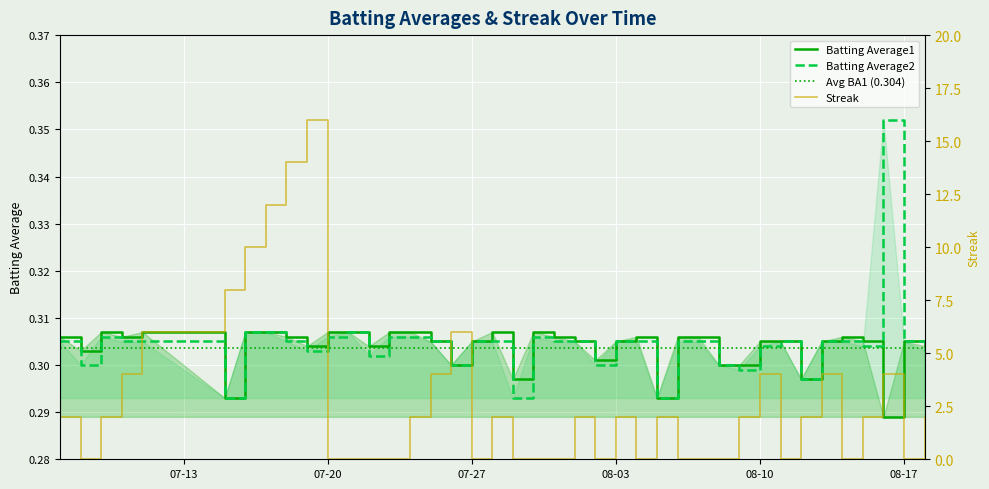

Reading left to right, transcribe all the data shown in this chart.

Batting Average1: 0.3	0.3	0.3	0.3	0.3	0.3	0.3	0.3	0.3	0.3	0.3	0.3	0.3	0.3	0.3	0.3	0.3	0.3	0.3	0.3	0.3	0.3	0.3	0.3	0.3	0.3	0.3	0.3	0.3	0.3	0.3	0.3	0.3	0.3	0.3	0.3	0.3	0.3	0.3	0.3
Batting Average2: 0.3	0.3	0.3	0.3	0.3	0.3	0.3	0.3	0.3	0.3	0.3	0.3	0.3	0.3	0.3	0.3	0.3	0.3	0.3	0.3	0.3	0.3	0.3	0.3	0.3	0.3	0.3	0.3	0.3	0.3	0.3	0.3	0.3	0.3	0.3	0.3	0.3	0.4	0.3	0.3
Streak: 2.0	0.0	2.0	4.0	6.0	8.0	10.0	12.0	14.0	16.0	0.0	0.0	0.0	0.0	2.0	4.0	6.0	0.0	2.0	0.0	0.0	0.0	2.0	0.0	2.0	0.0	2.0	0.0	0.0	0.0	2.0	4.0	0.0	2.0	4.0	0.0	2.0	4.0	0.0	2.0